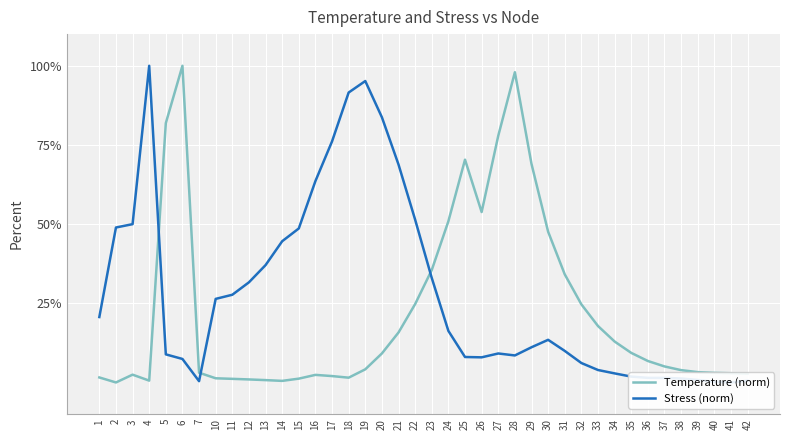

In Stress (norm), how many points are higher than both neighbors (excluding endpoints)?

4